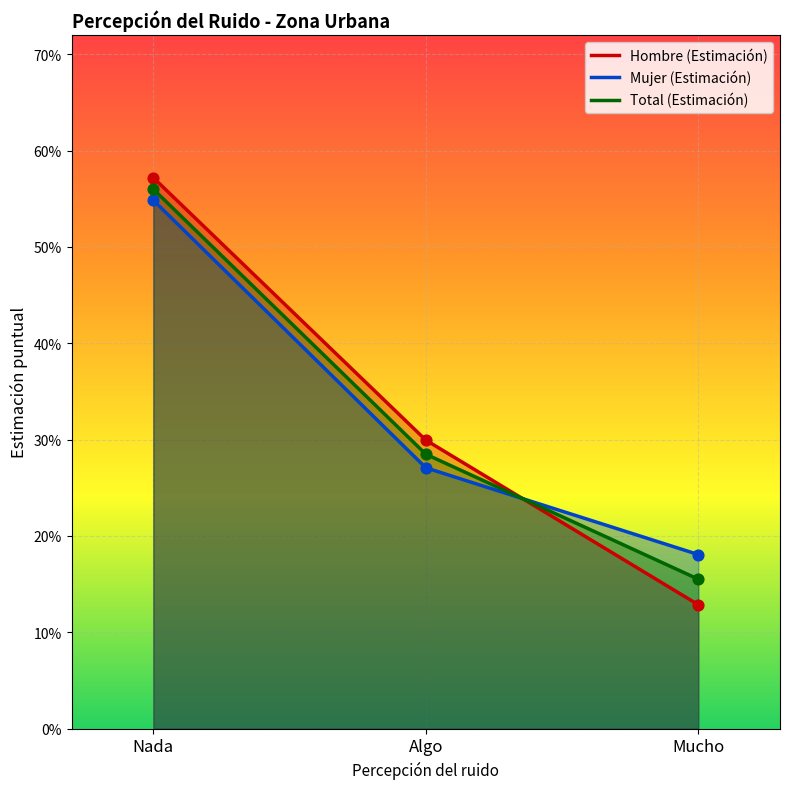

Which series has the largest total across all categories?

Hombre (Estimación)